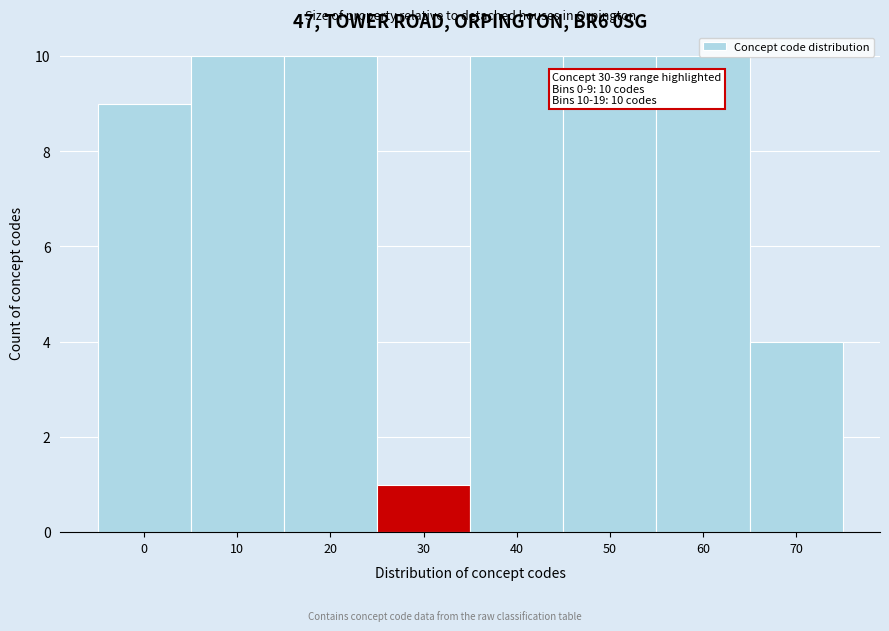

Which category has the lowest value across all series?

30